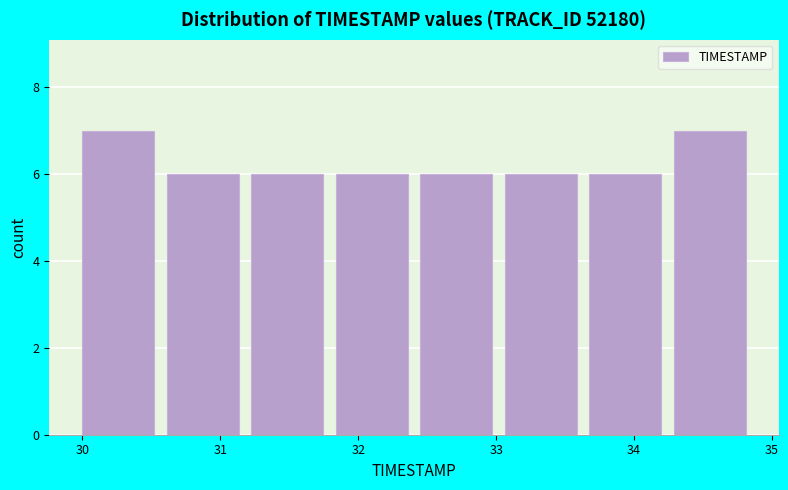

Reading left to right, transcribe this chart: for each bar, give the range it covers on the x-axis and its height. Neither the bar edges nor the heights are printed on the chart, so give them approximately, as read against the axes.

30.0 to 30.6: 7
30.6 to 31.2: 6
31.2 to 31.8: 6
31.8 to 32.5: 6
32.5 to 33.1: 6
33.1 to 33.7: 6
33.7 to 34.3: 6
34.3 to 34.9: 7